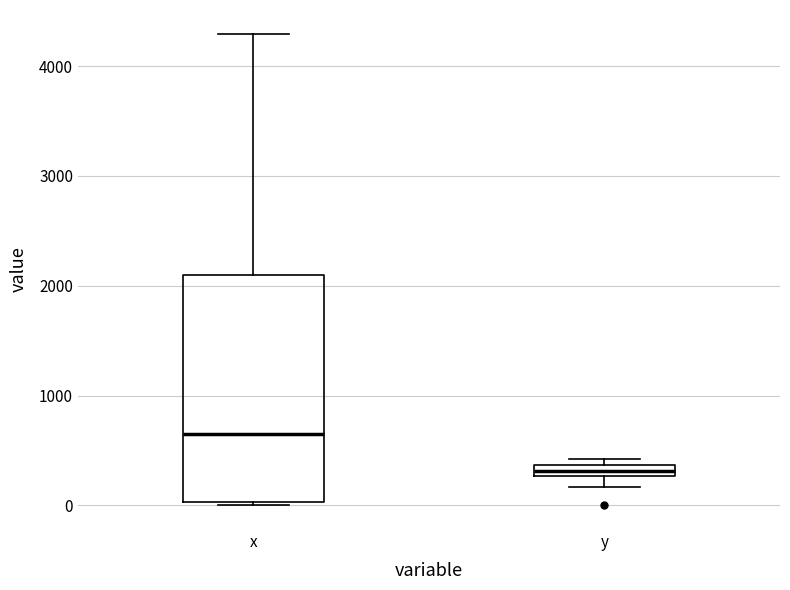

Which box has the lowest median line?

y